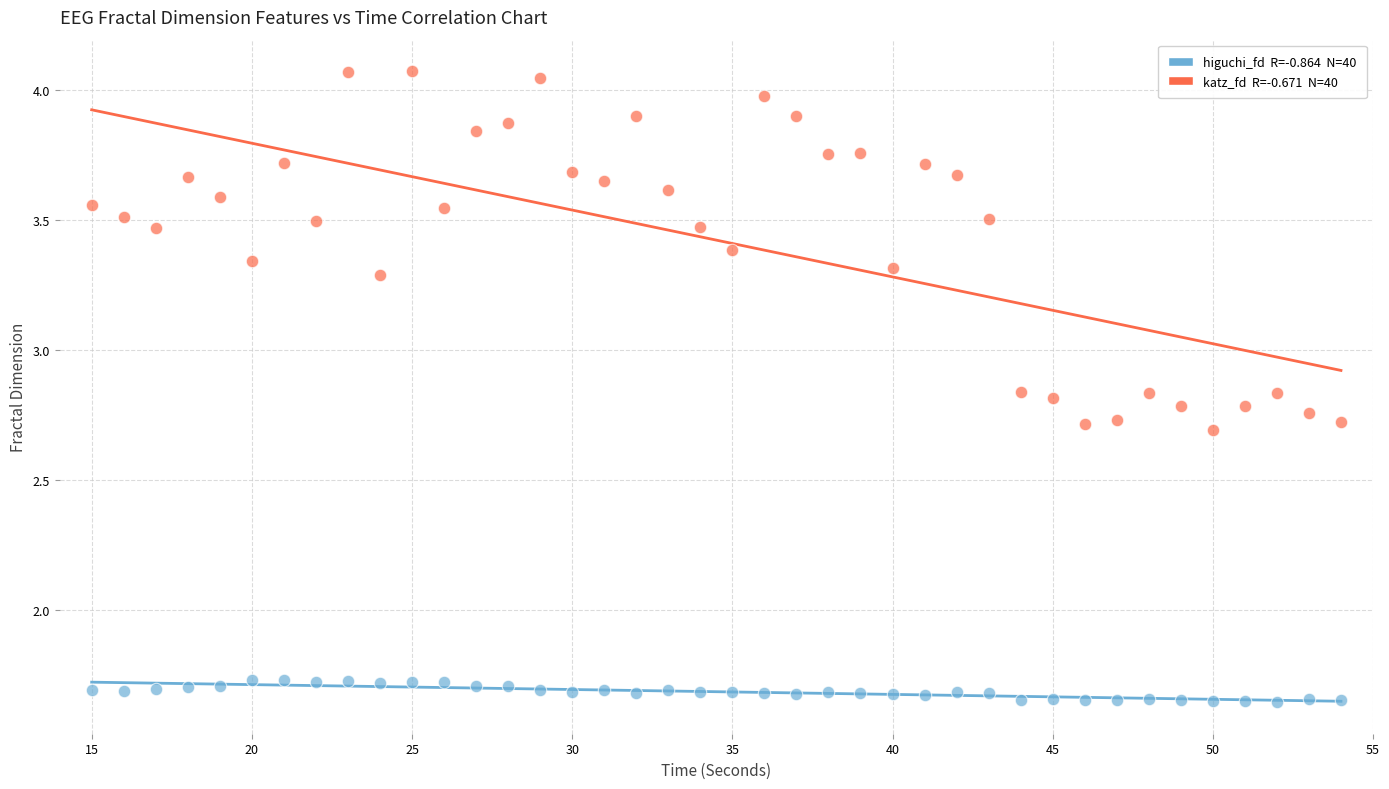

Across all data points, what is the range of X values (max minus min)?

39.0